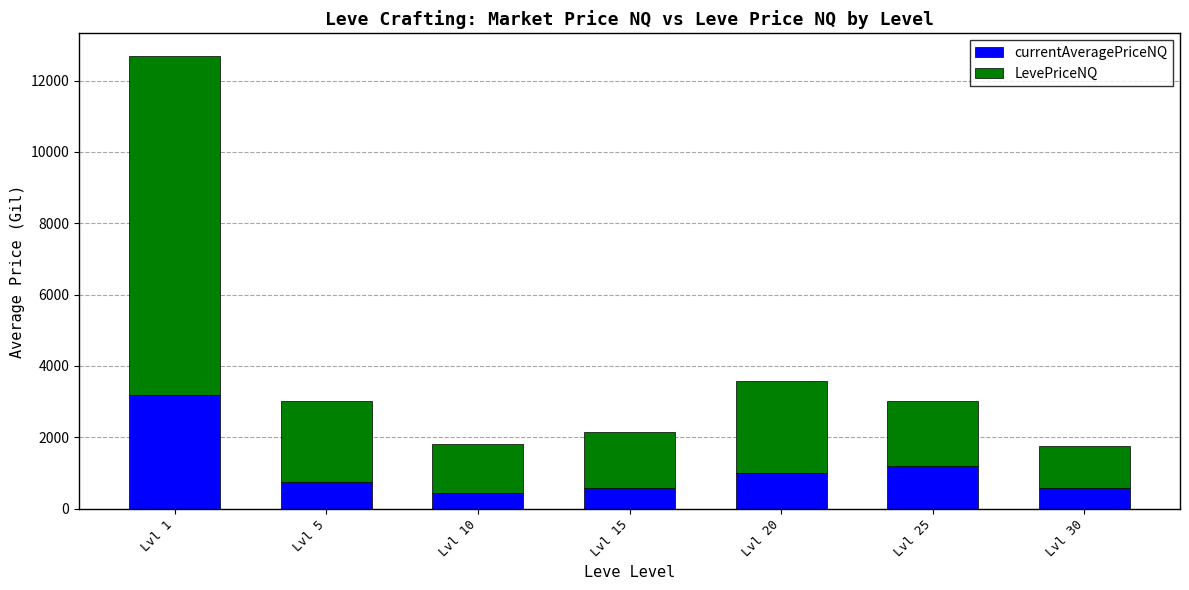

True or false: currentAveragePriceNQ has a value of 1005.7 at Lvl 20.

True